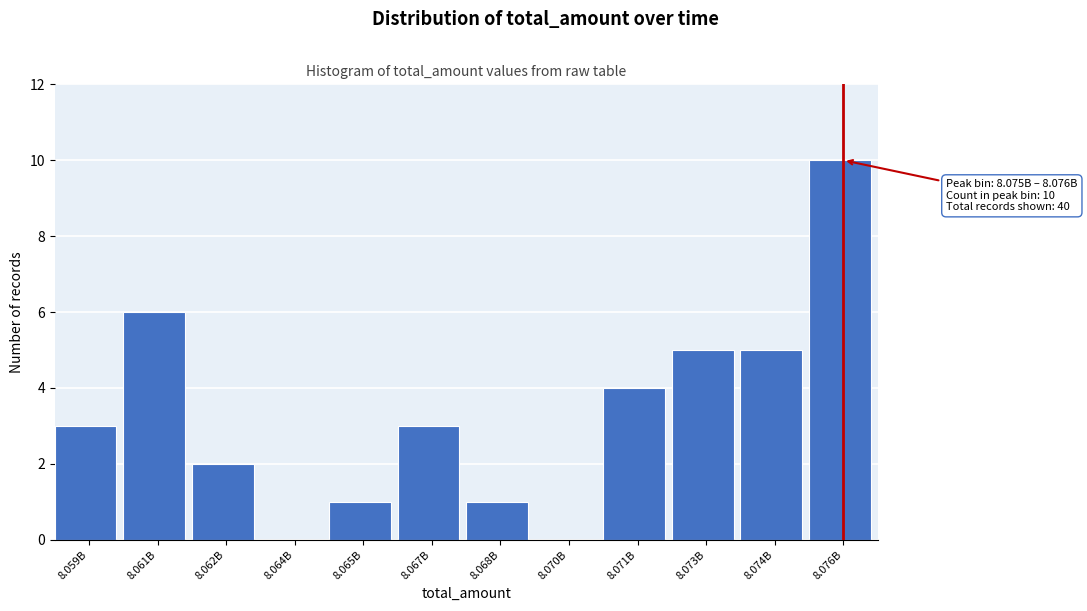

Reading right to left, transcribe all the data shown in this chart.

8.076B=10	8.074B=5	8.073B=5	8.071B=4	8.070B=0	8.068B=1	8.067B=3	8.065B=1	8.064B=0	8.062B=2	8.061B=6	8.059B=3